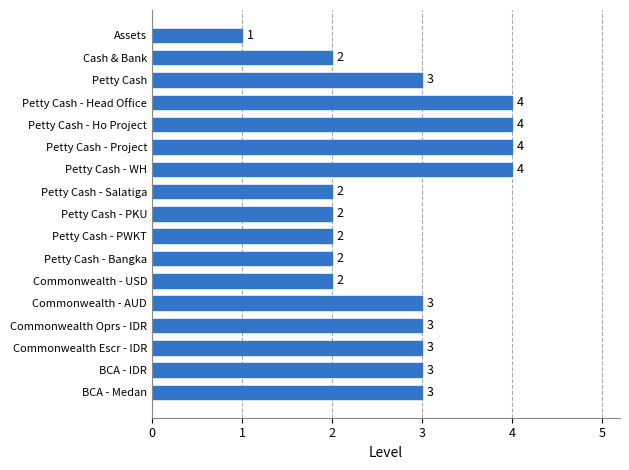

What value does the data have at BCA - IDR?

3